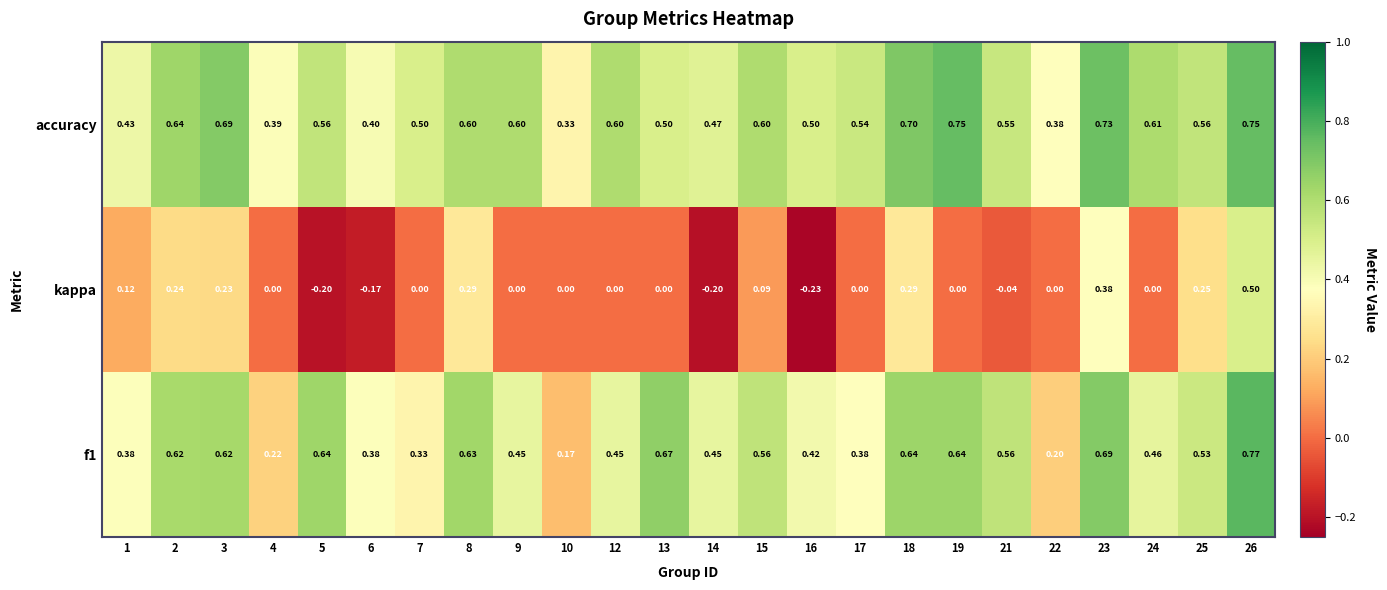

At which category is the sum across all series the highest?

26